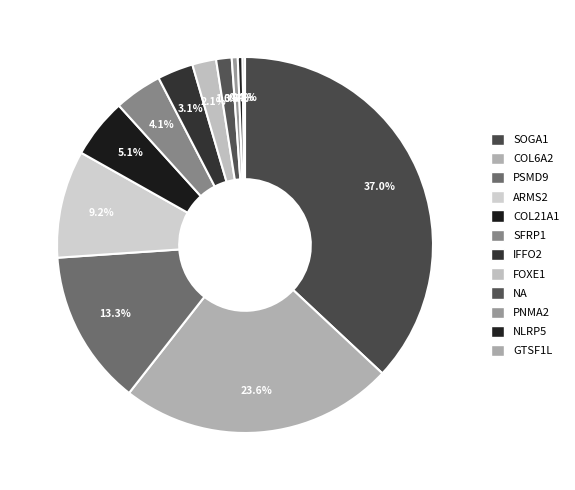

What is the total percentage of COL21A1 and GTSF1L?

5.3%